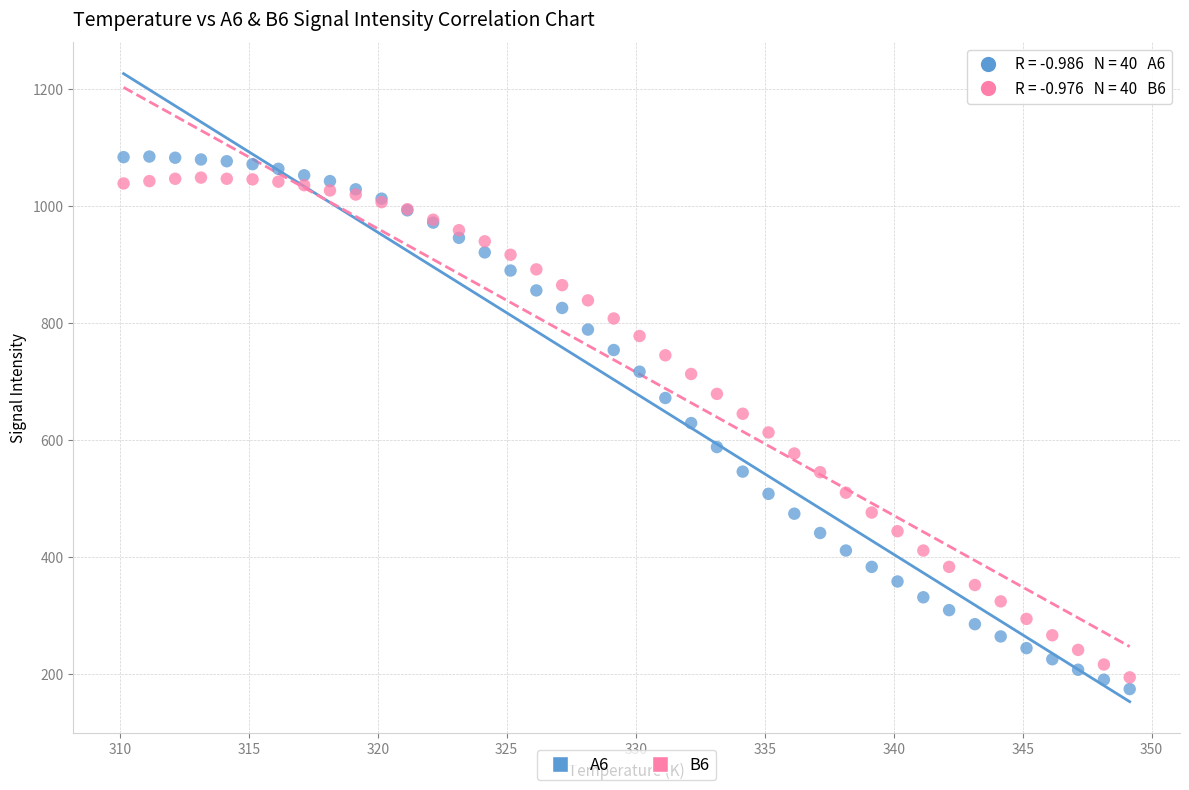

What are all the series names shown in the legend?

A6, B6